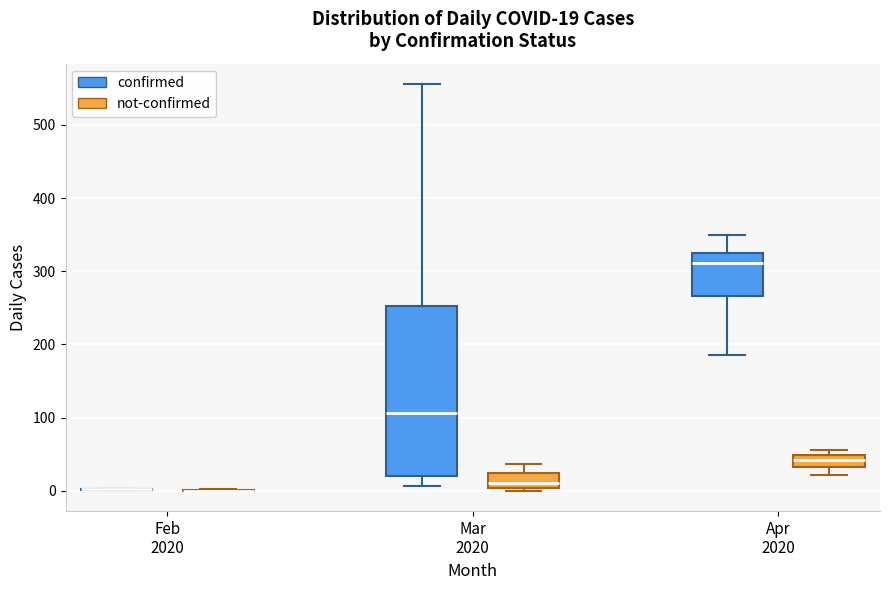

Which box is the tallest, from its lower edge to its upper edge?

Mar 2020 (confirmed)